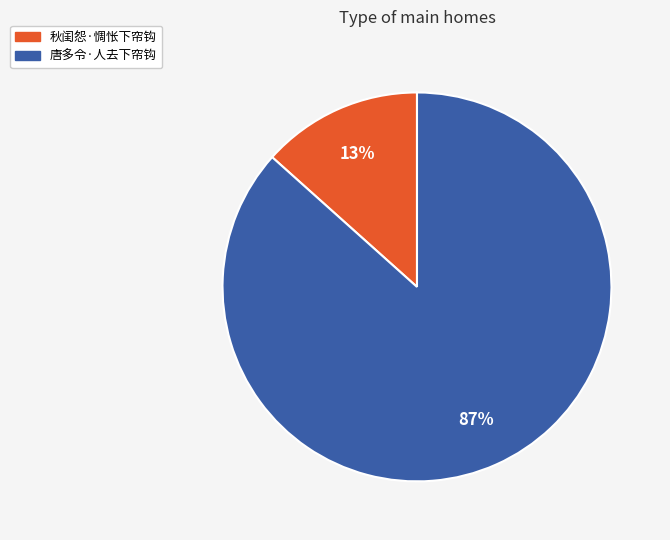

To the nearest percent, what portion does 唐多令·人去下帘钩 represent?

87%